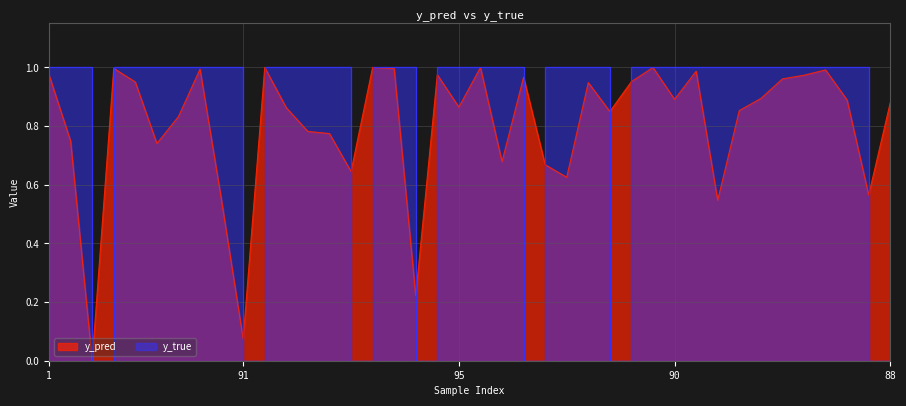

How many intersections are there between y_pred and y_true?

13